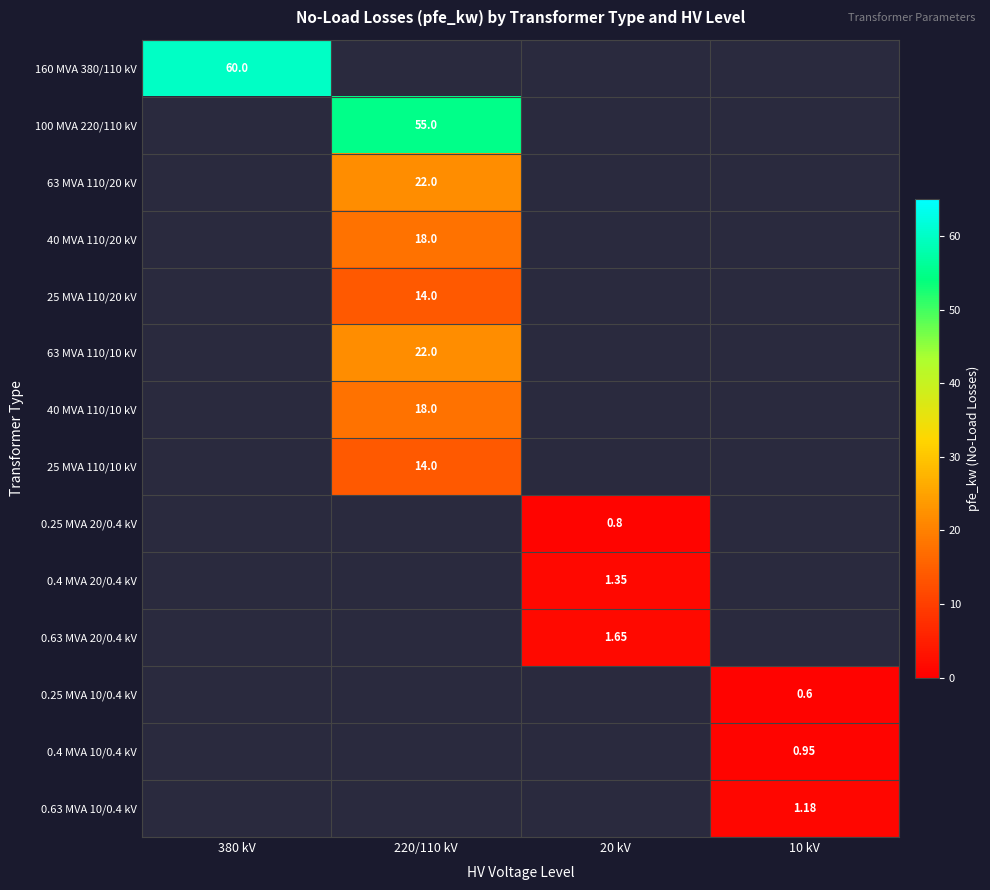

At which category does the chart reach its peak across all series?

380 kV